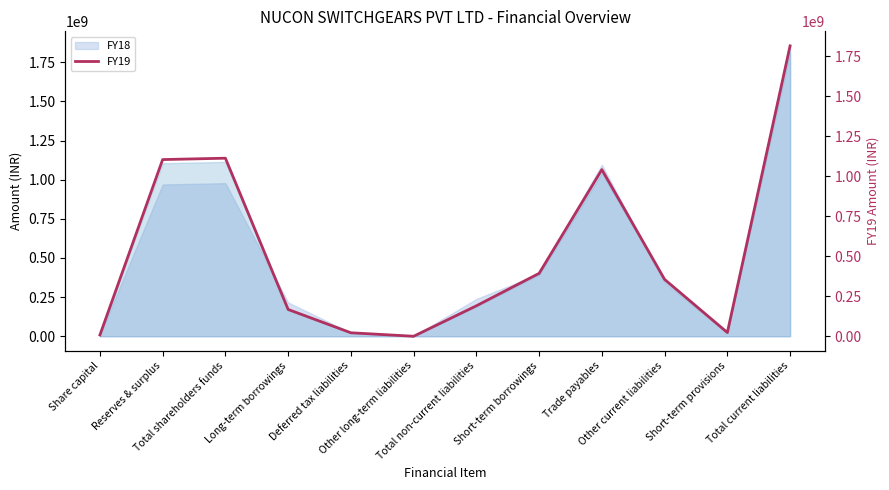

True or false: the data shows 525530874 at Short-term borrowings.

False